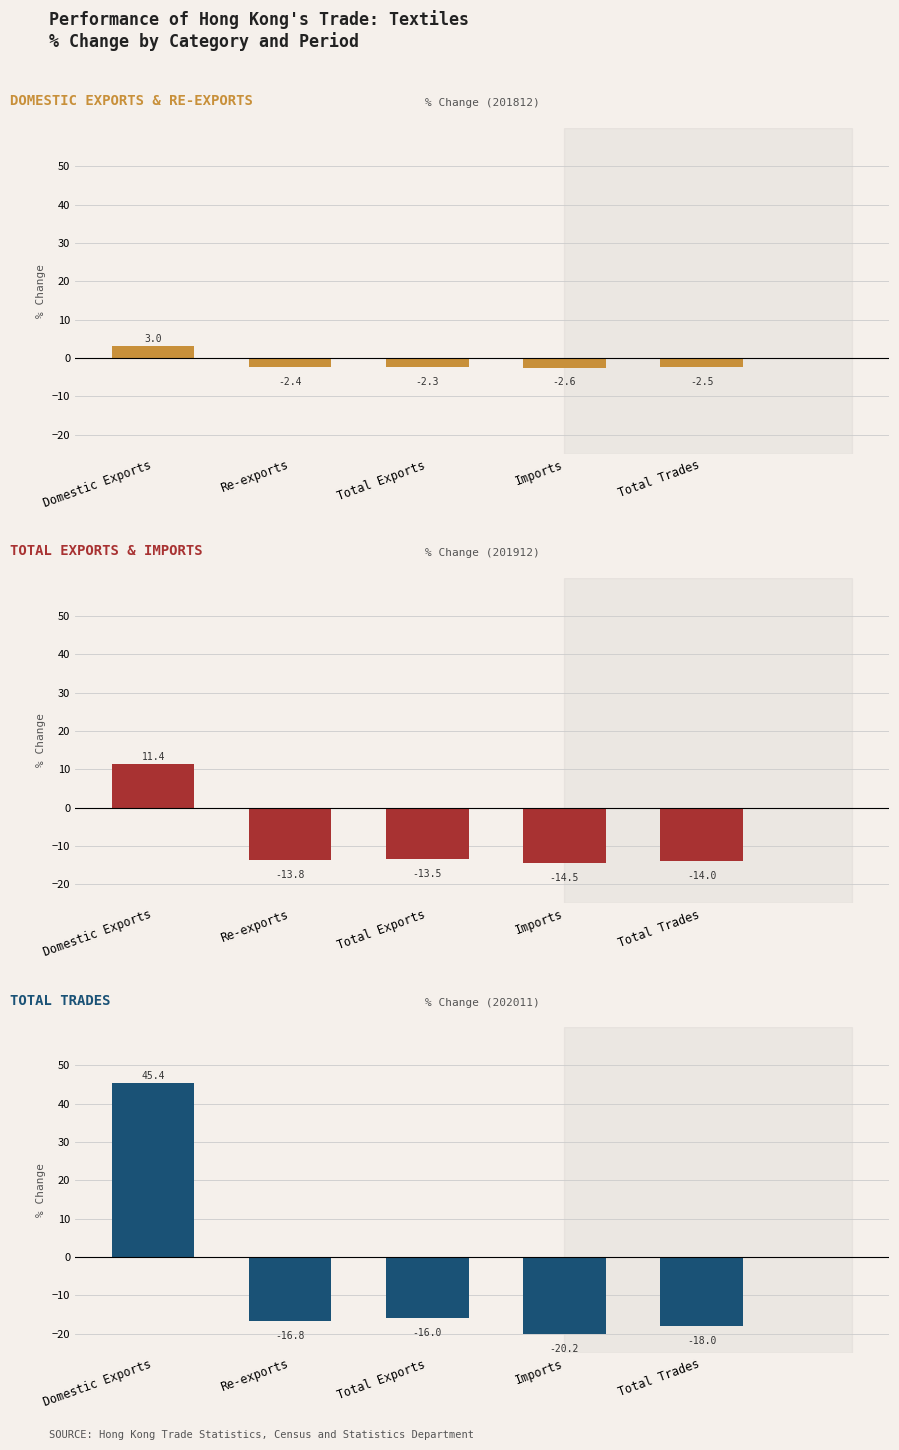

Which has a higher value, Total Trades or Re-exports?

Re-exports